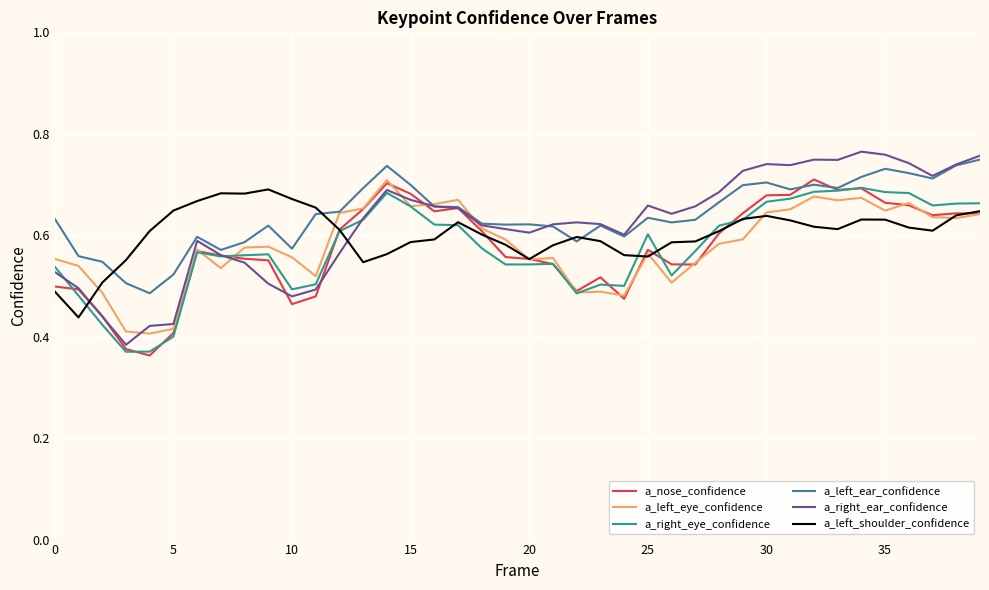

How many lines are shown in the chart?

6